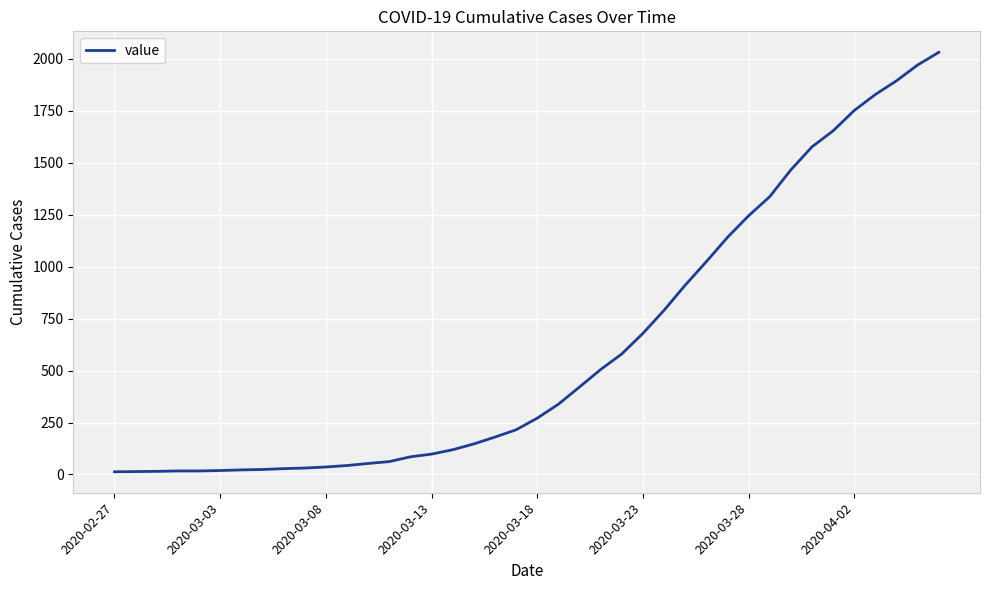

What is the maximum value shown in the chart?

2032